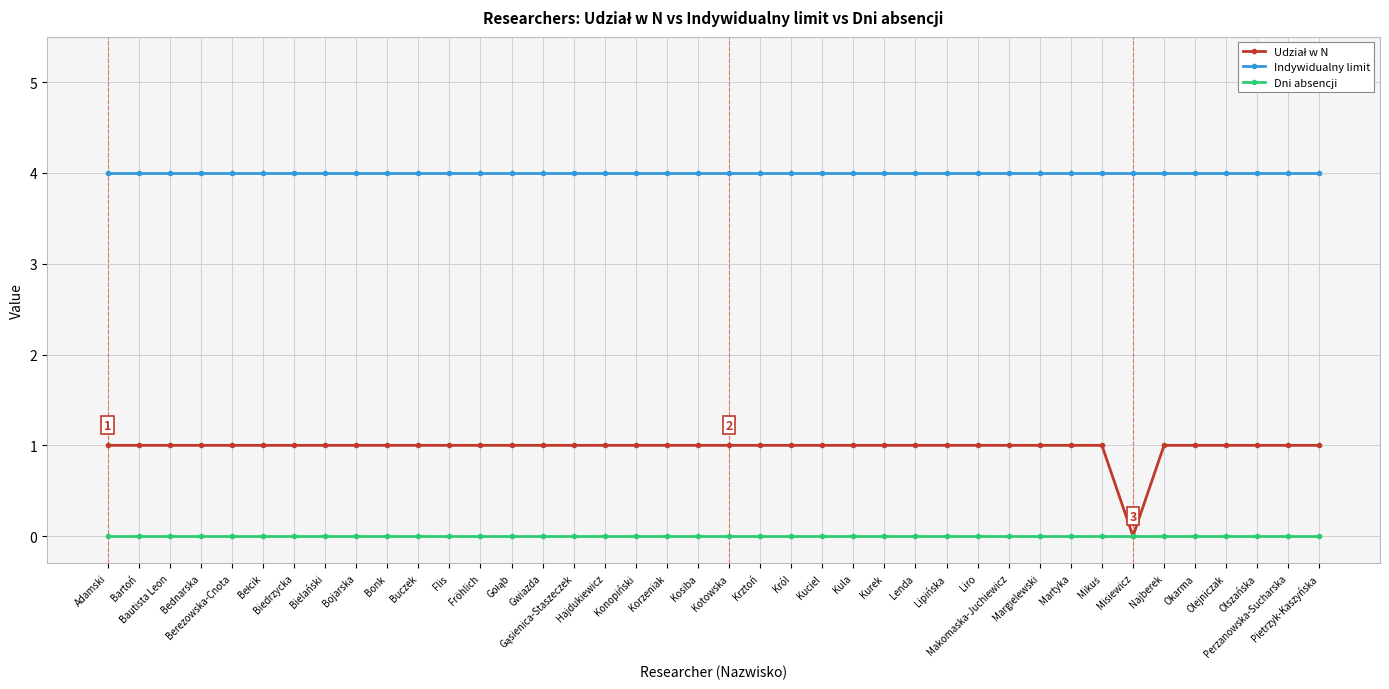

How many lines are shown in the chart?

3